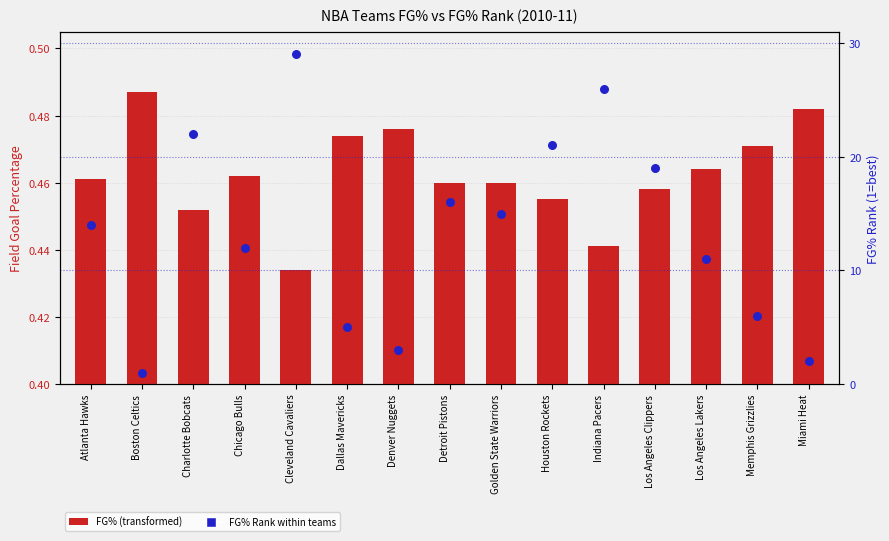

Which series contains the lowest Y value?

FG%